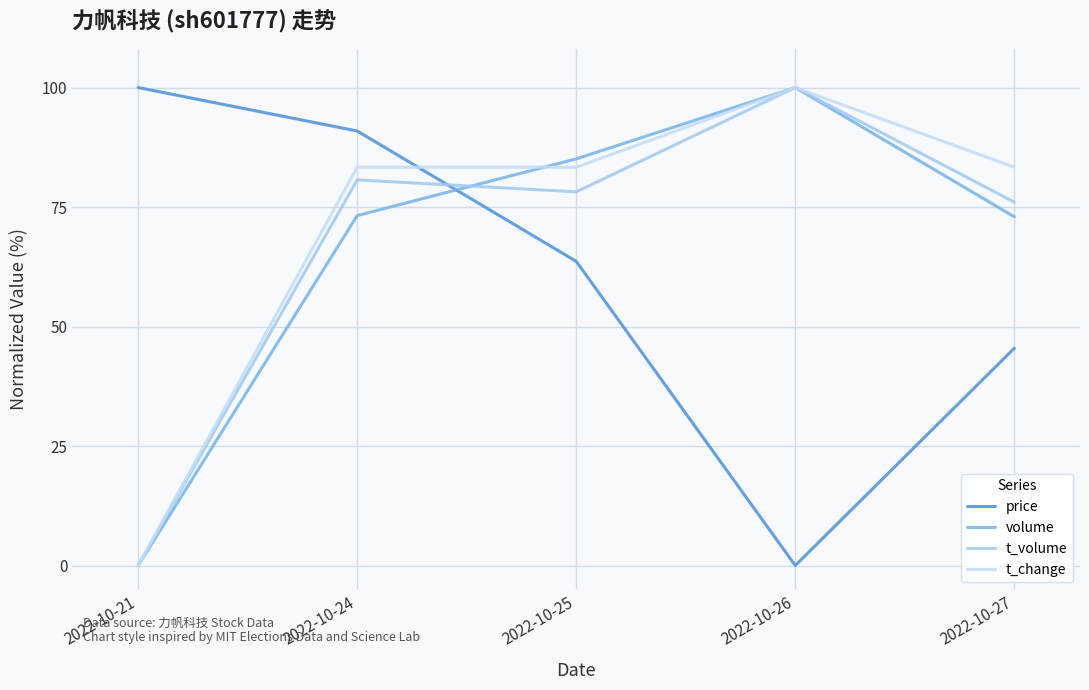

True or false: t_volume has a value of 76.0 at 2022-10-27.

True